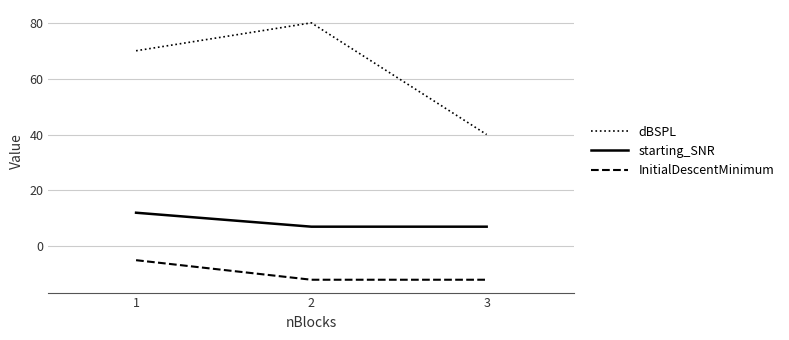

What is the sum of all InitialDescentMinimum values?

-29